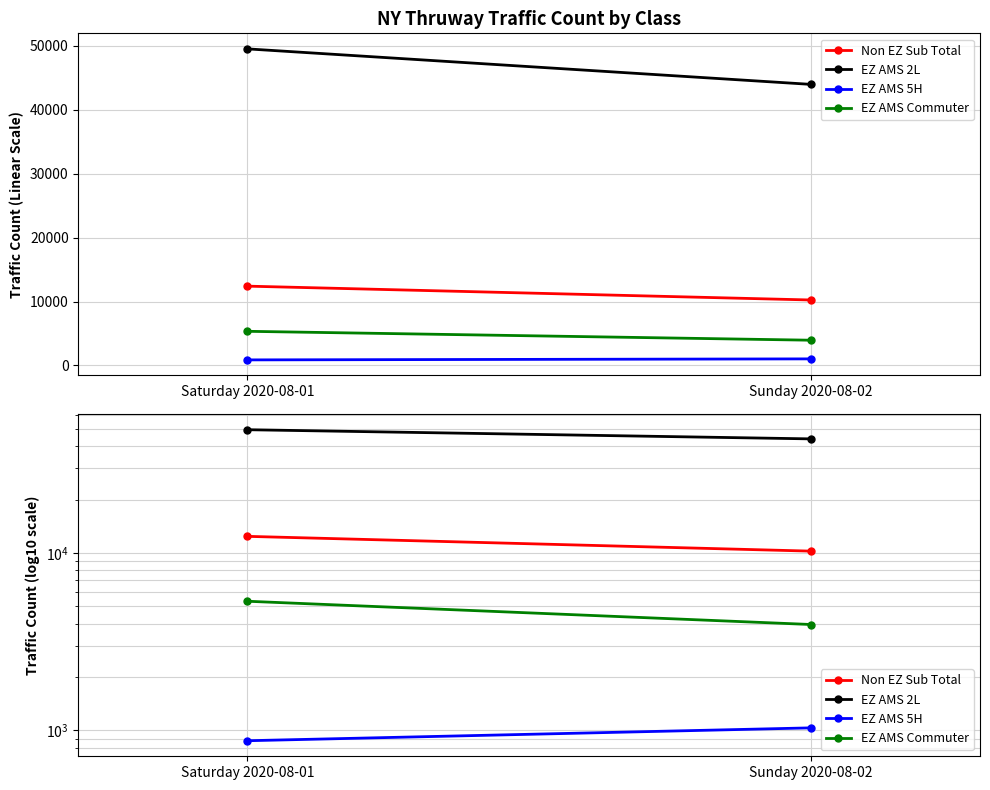

The Non EZ Sub Total series shows 13486 at Sunday 2020-08-02. True or false?

False